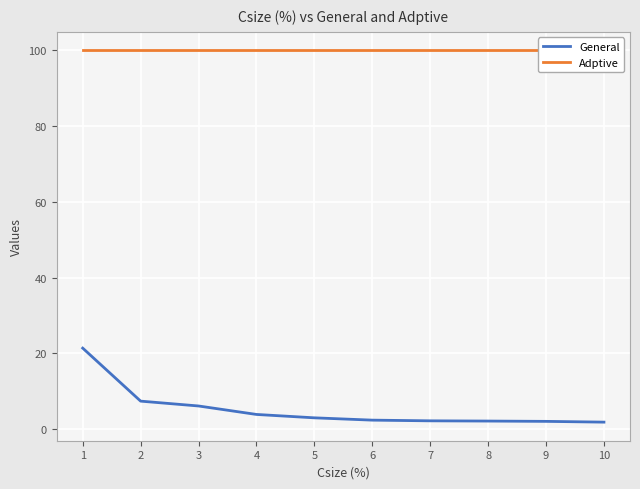

True or false: Adptive and General intersect in this chart.

False